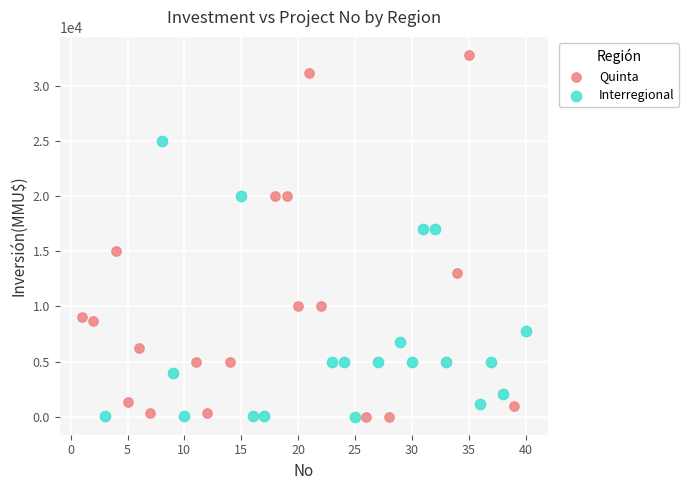

Which series contains the highest Y value?

Quinta